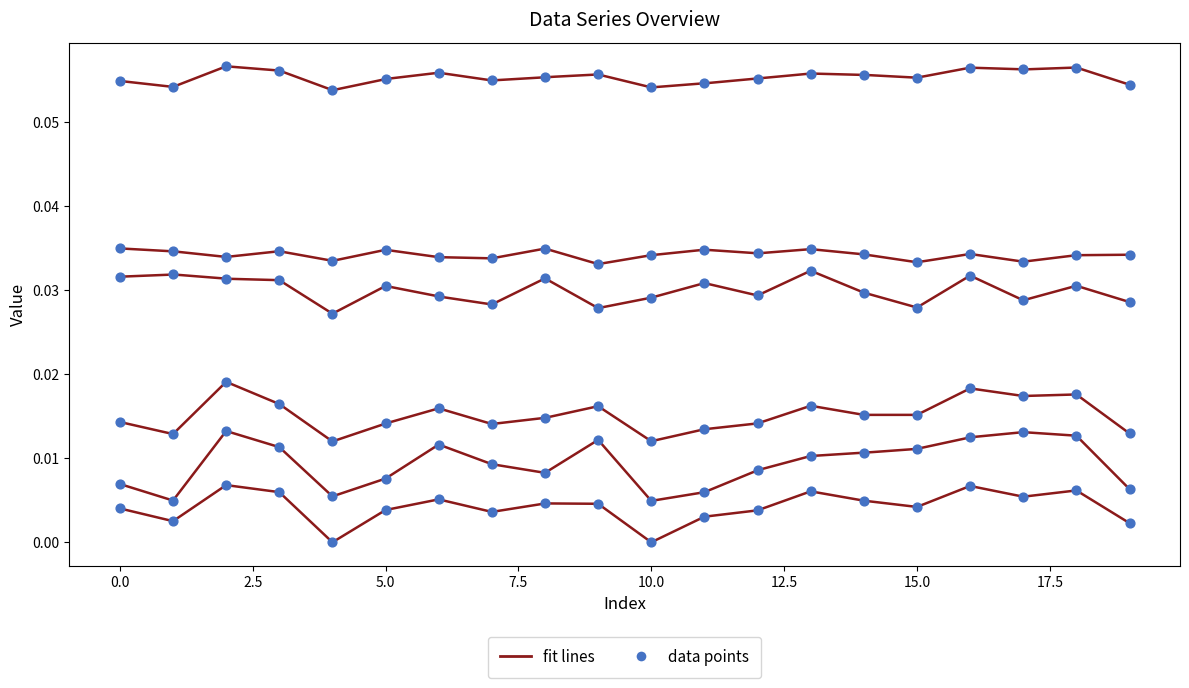

At which category is the sum across all series the highest?

2